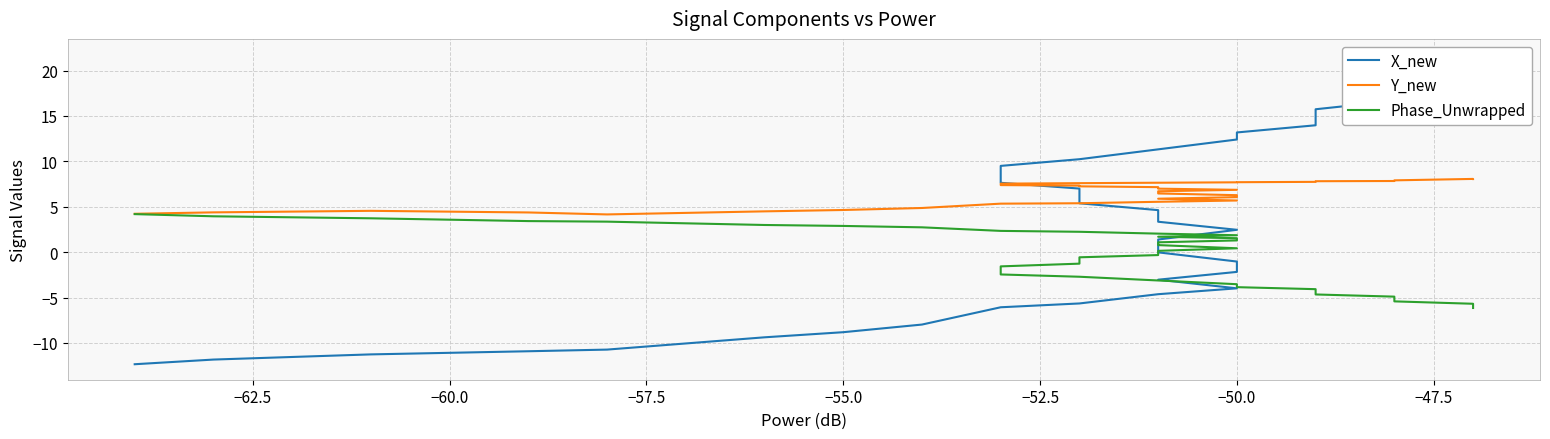

What position from the right is −57.5?

37